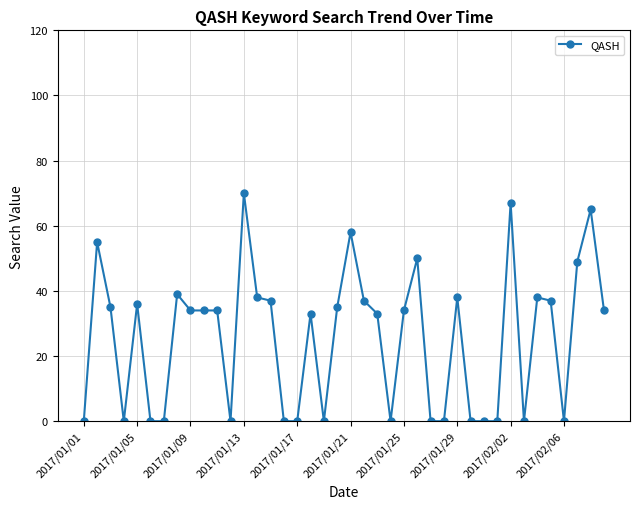

What is the value of the 8th point from the left?

39